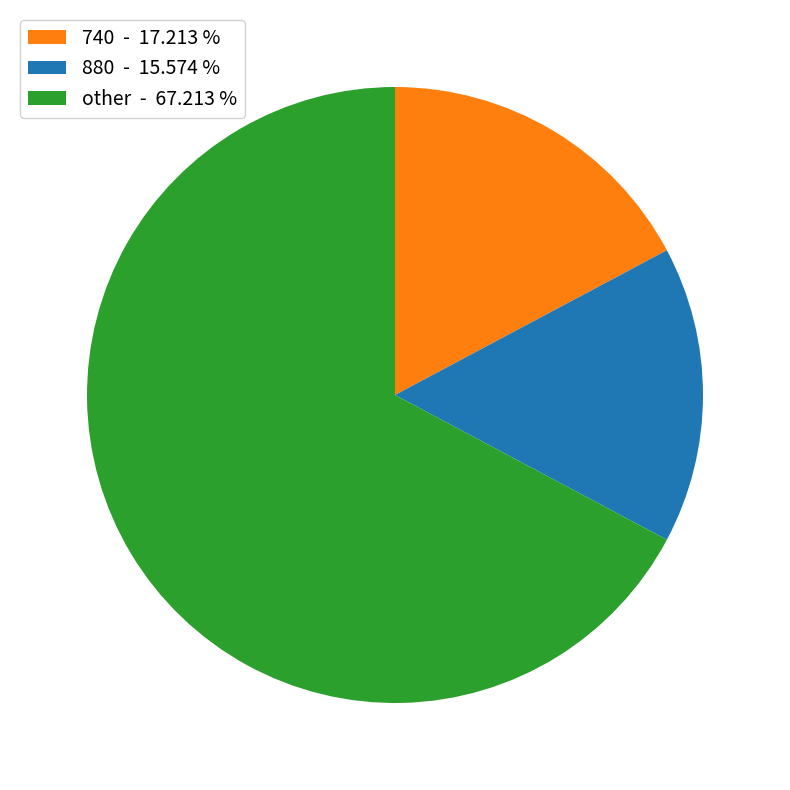

Is there any slice that represents more than half of the pie?

Yes